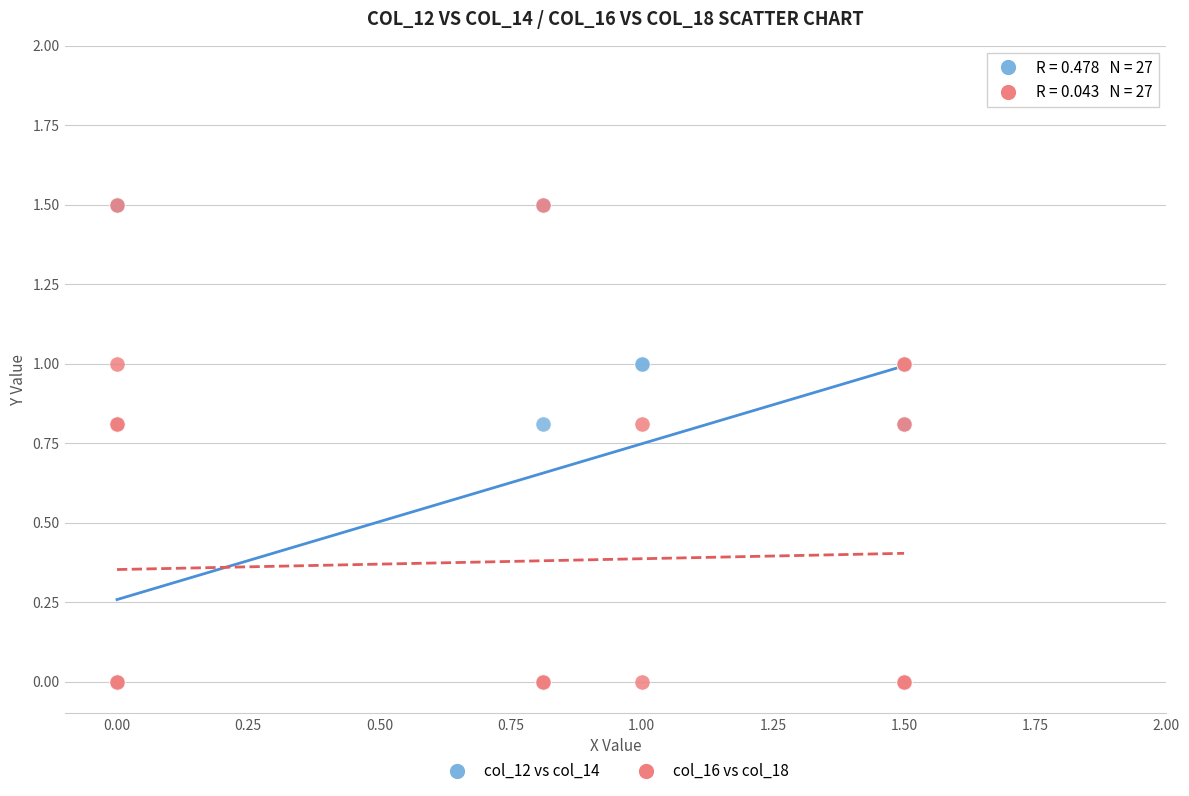

What are all the series names shown in the legend?

col_12 vs col_14, col_16 vs col_18